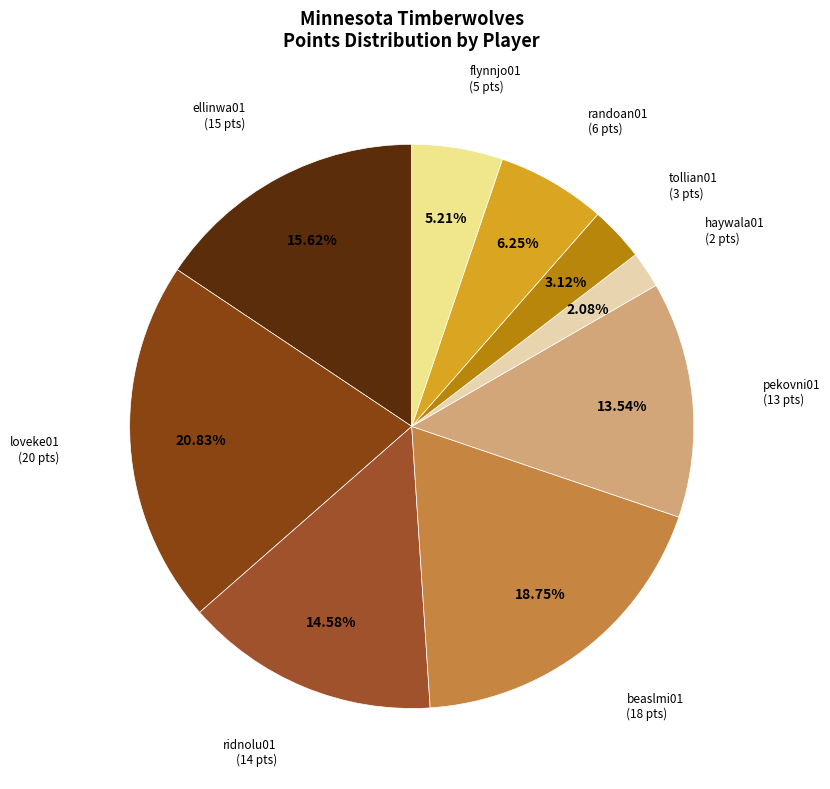

How many segments does this pie chart have?

9